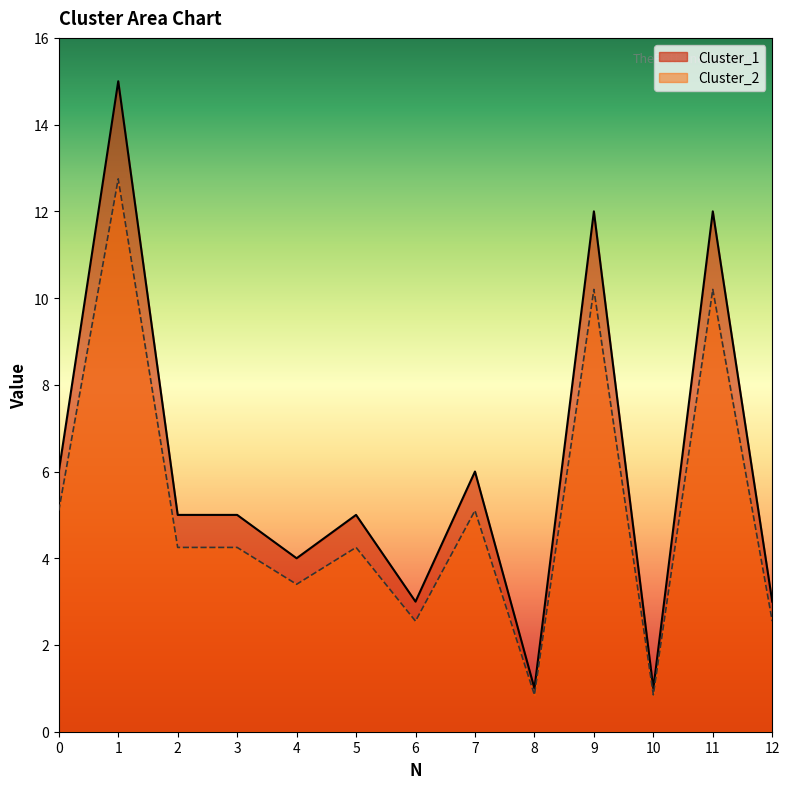

The Cluster_1 series shows 8.8 at 7. True or false?

False